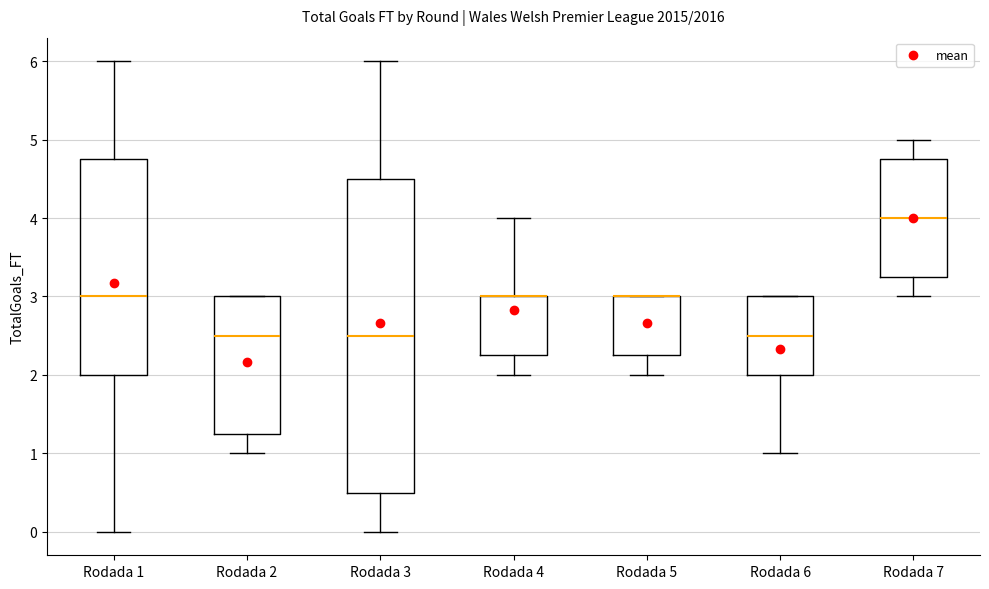

Where is the lower edge of the box for Rodada 1 on the y-axis? The values are not printed on the chart, so give them approximately, as read against the axis.

2.0